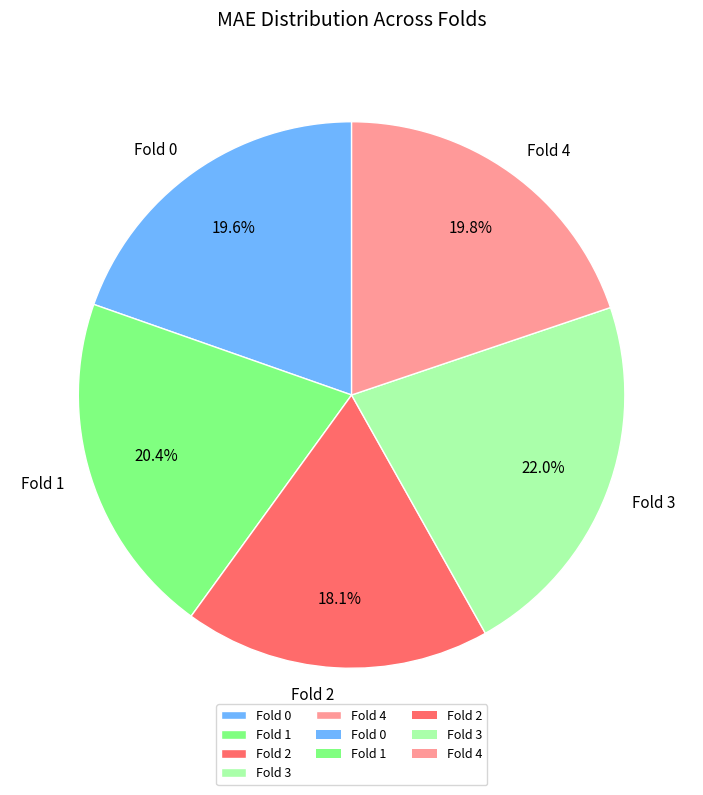

To the nearest percent, what is the average slice percentage?

20%